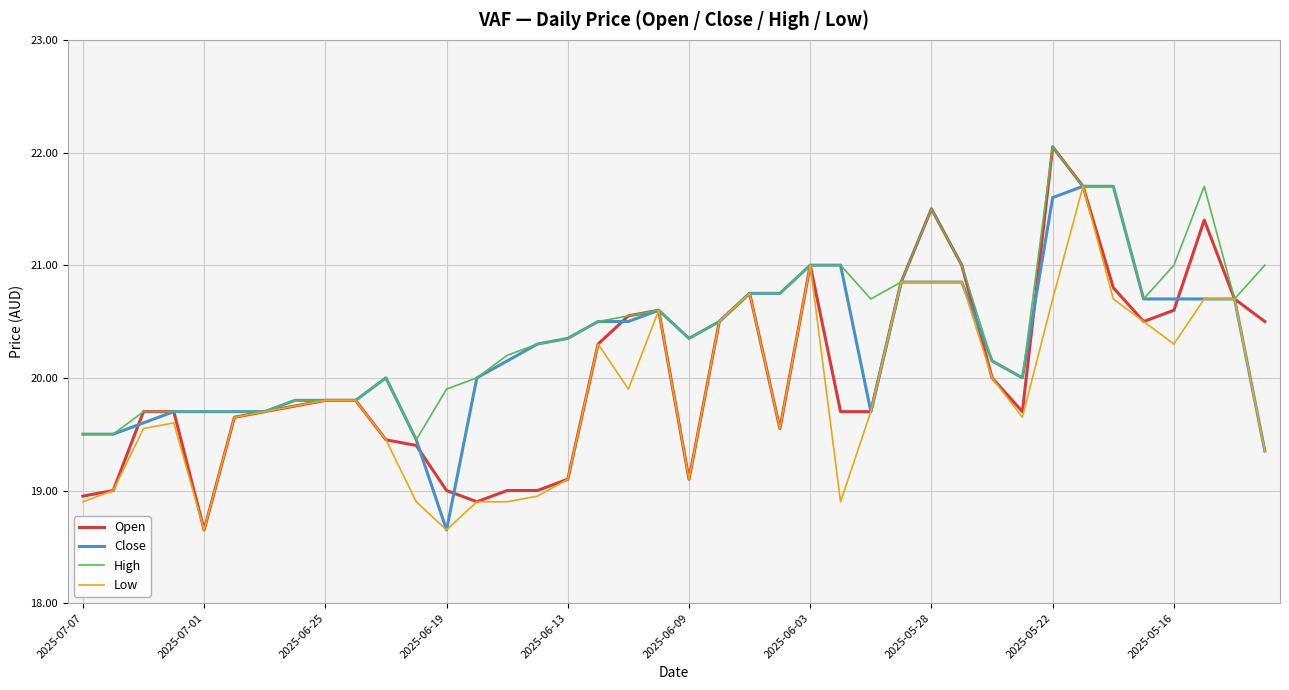

List the series in order of their overall mean, lowest first.

Low, Open, Close, High